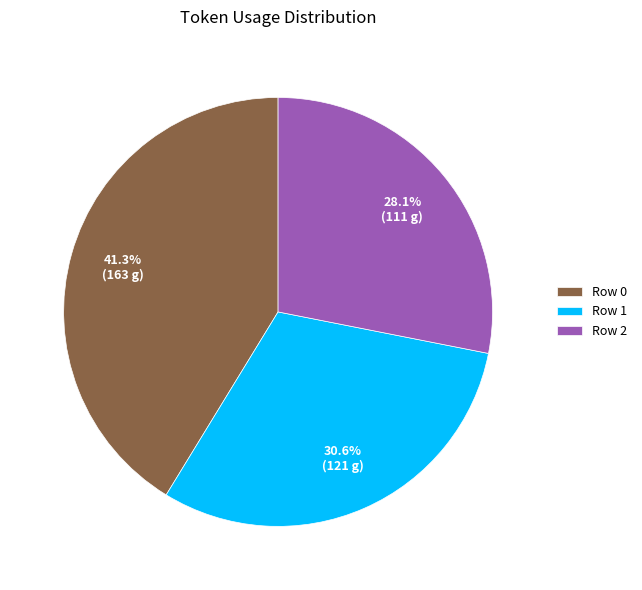

Which slice is the smallest?

Row 2